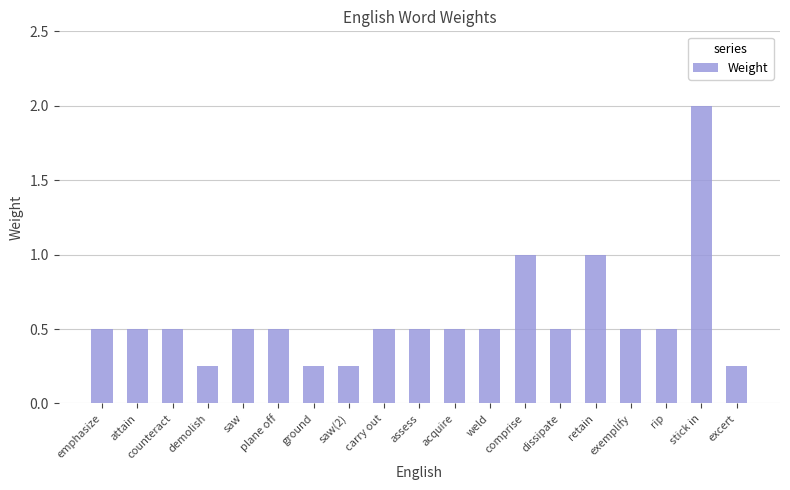

At which category does the chart reach its peak across all series?

stick in